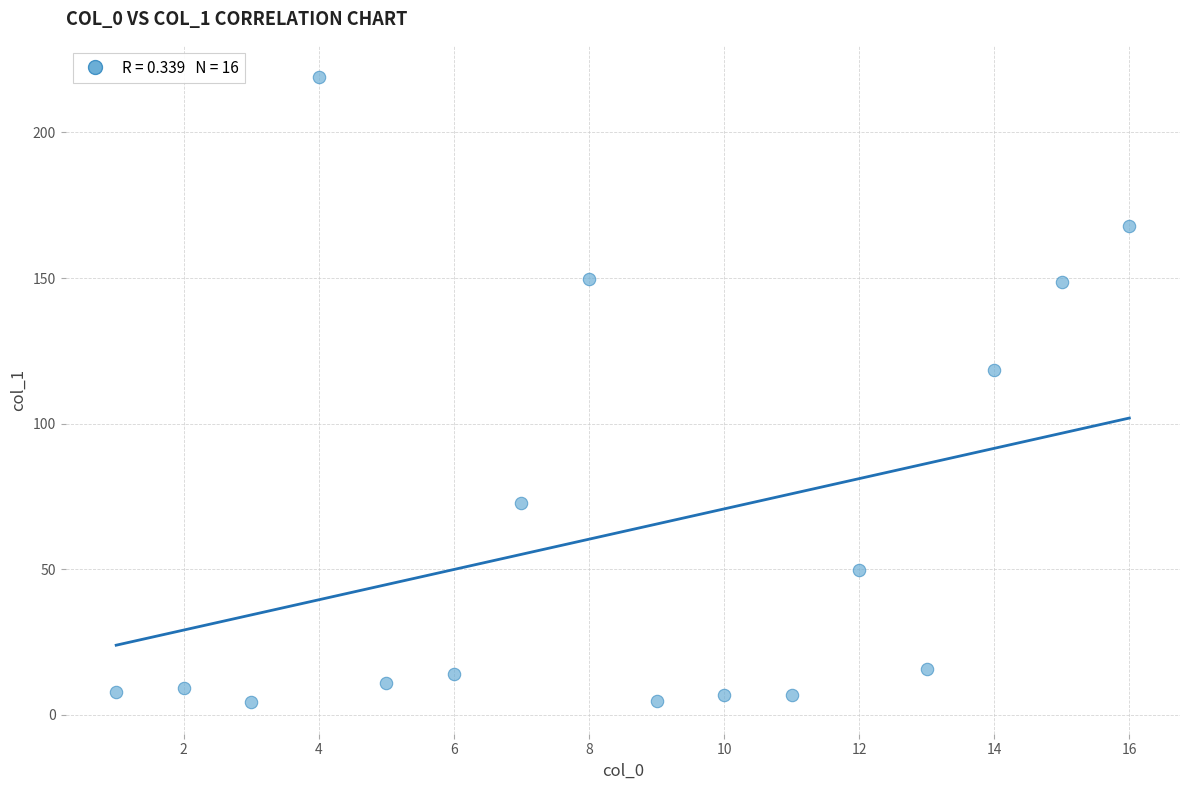

What Y value in the scatter plot is closest to 111?

118.6